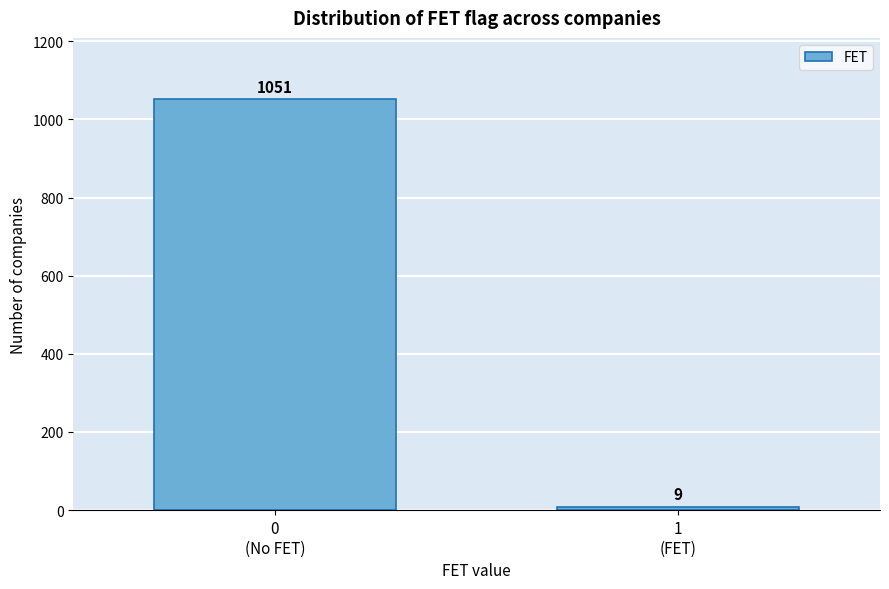

Reading left to right, extract all data points from this chart.

1051	9